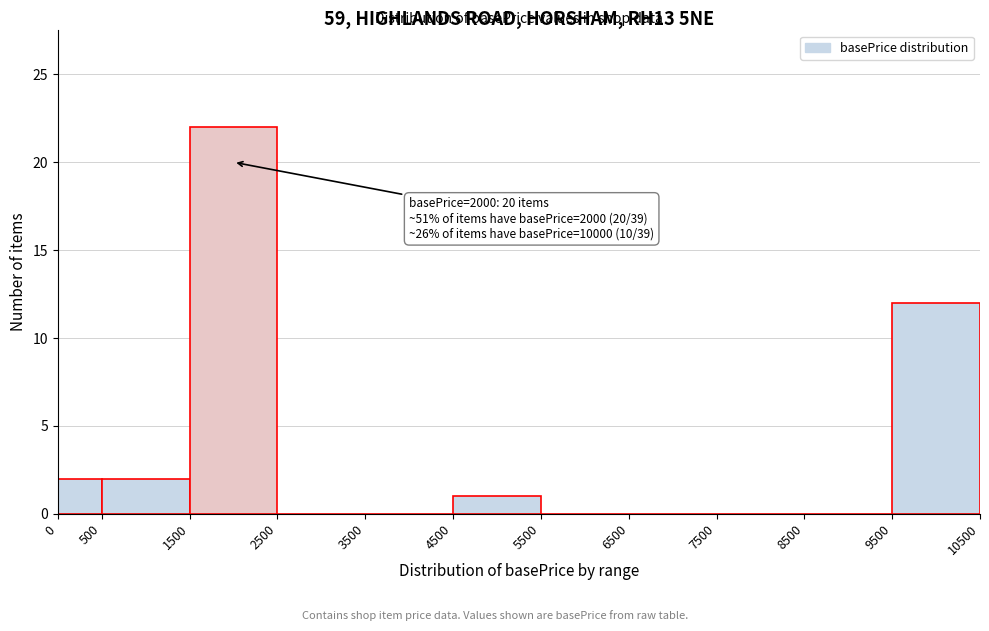

Over which range of the x-axis is the bar tallest?

1500 to 2500